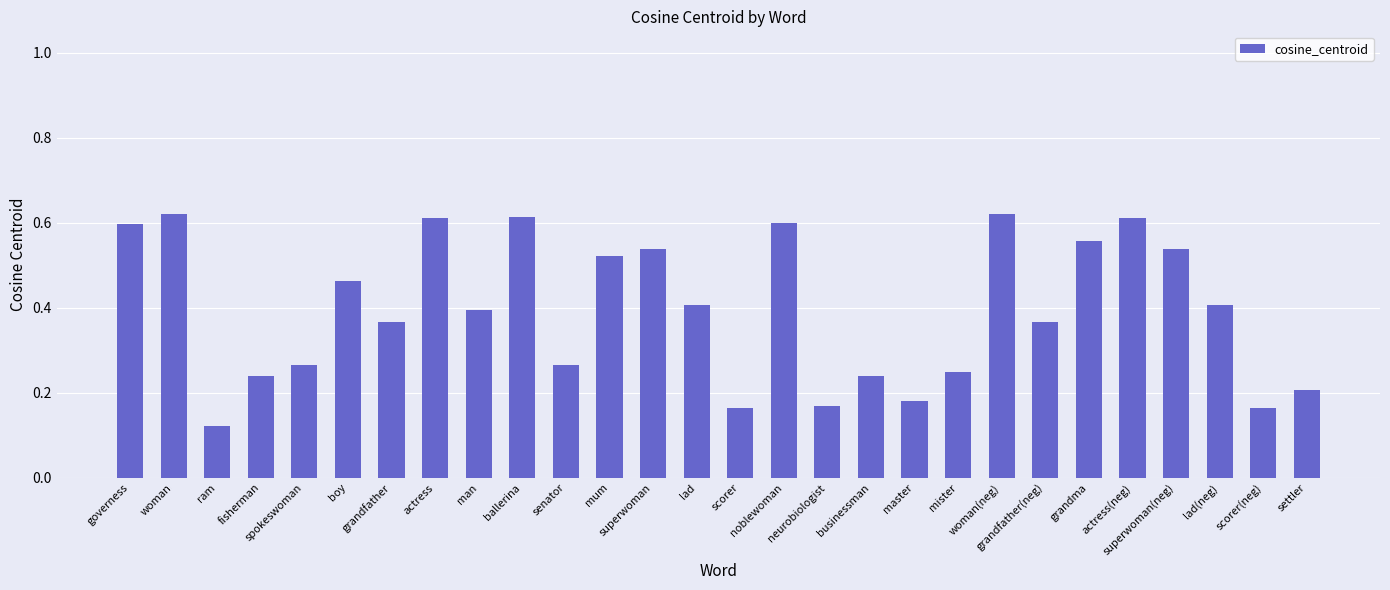

What is the label of the 21st bar from the right?

actress